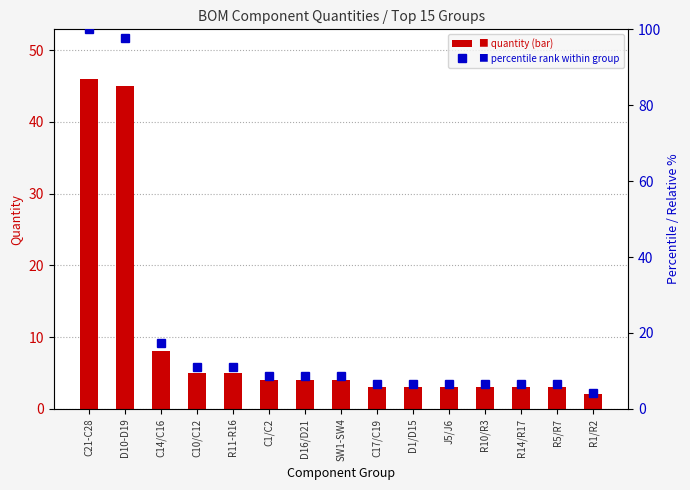

What is the difference between the maximum and minimum values in the Quantity series?

44.0